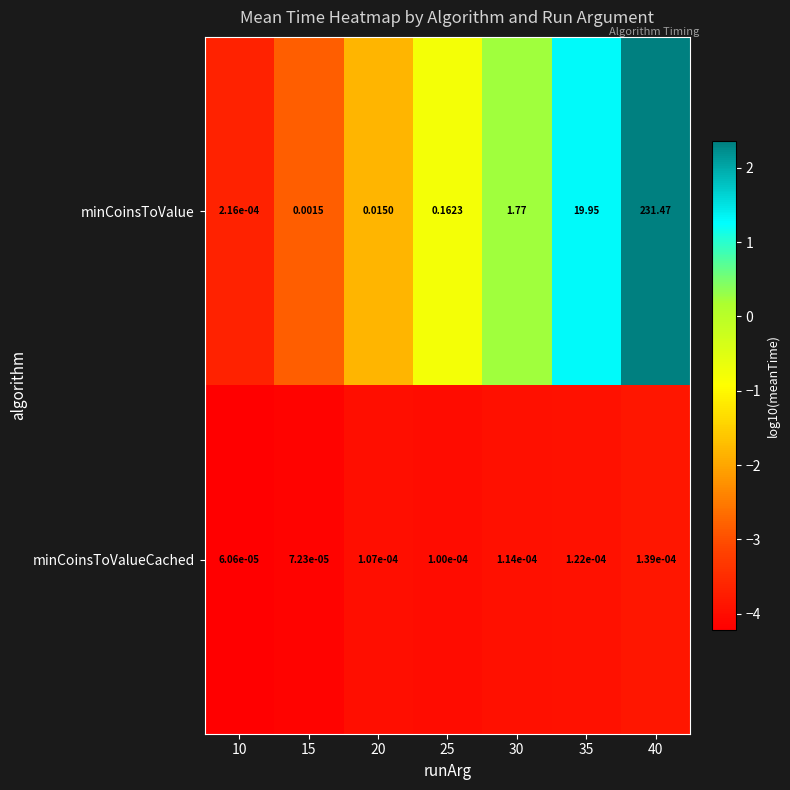

Which series has the largest total across all categories?

minCoinsToValue